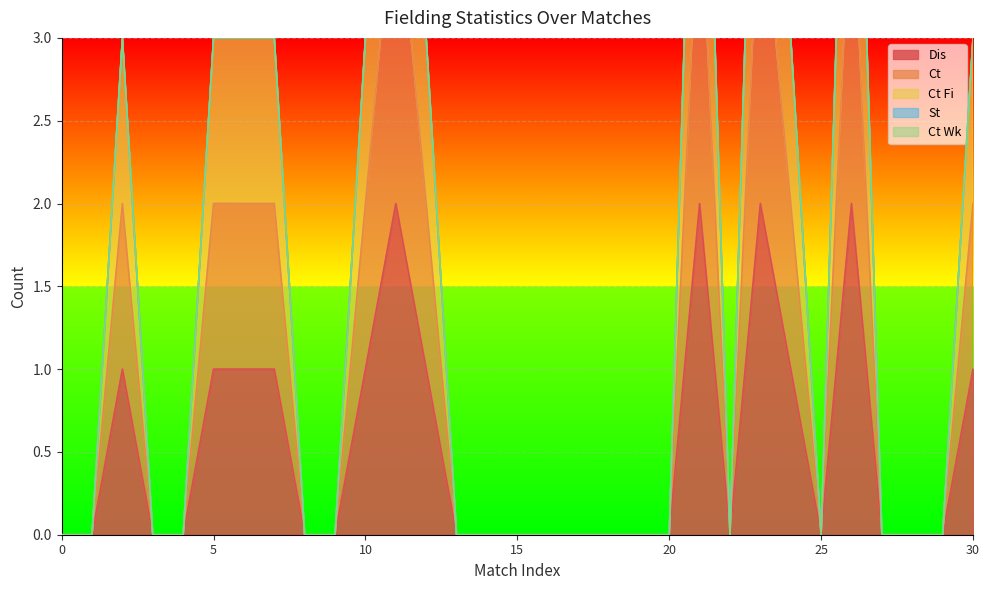

Is the value of Ct Fi at 30 greater than the value of Dis at 20?

Yes